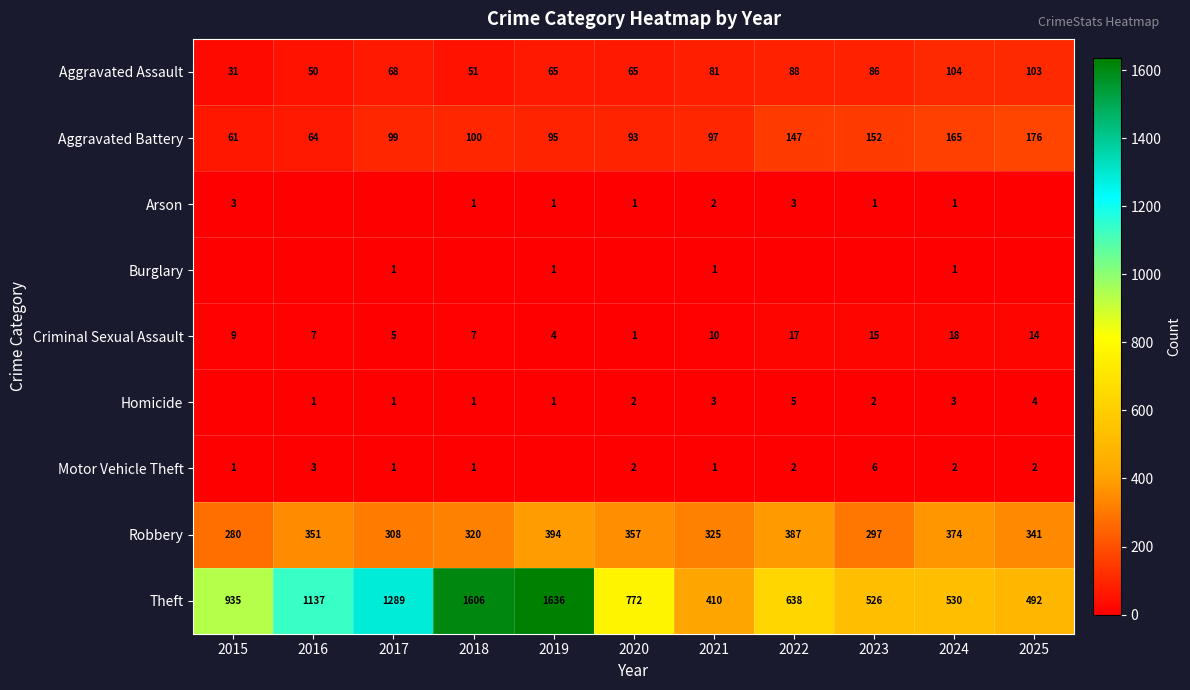

Is the value of Aggravated Assault at 2020 greater than the value of Robbery at 2022?

No